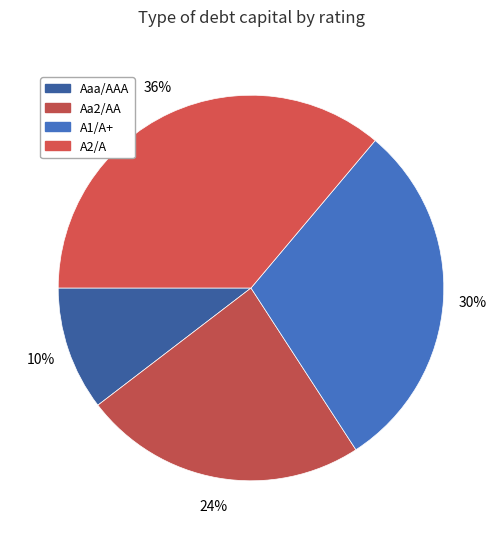

Rank the categories by value from highest to lowest.

A2/A, A1/A+, Aa2/AA, Aaa/AAA